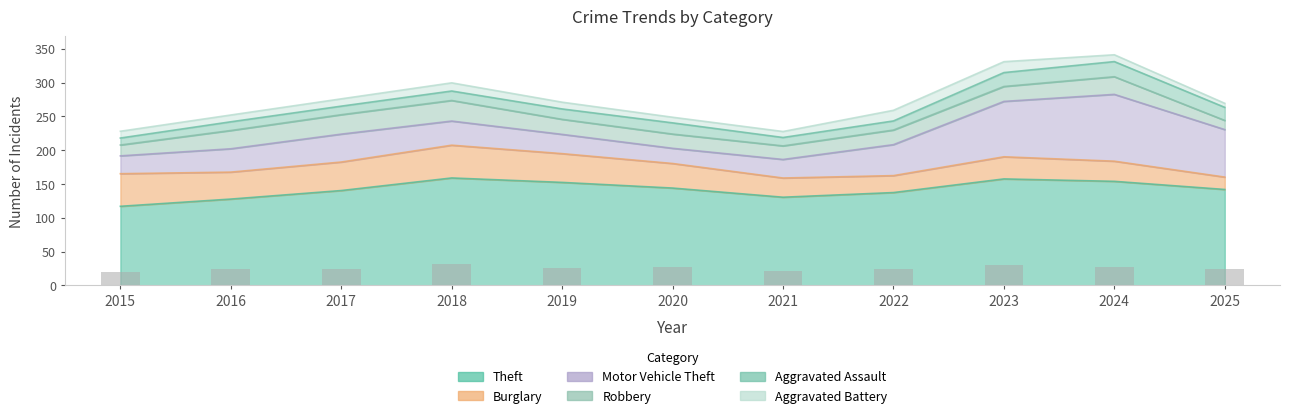

Is the value of Burglary at 2015 greater than the value of Aggravated Assault at 2017?

Yes